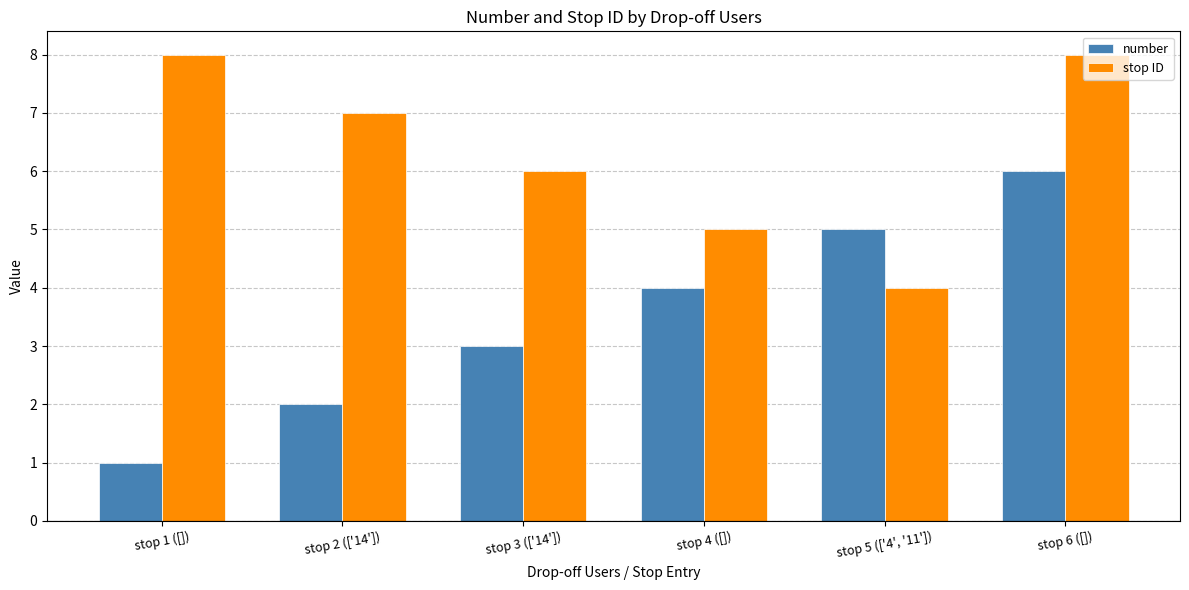

What is the difference between the highest and lowest values at stop 3 (['14'])?

3